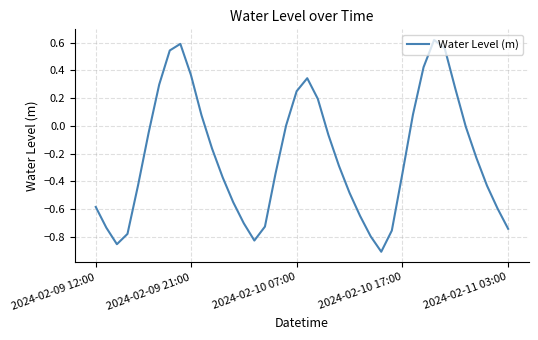

What is the difference between the maximum and minimum values?

1.5